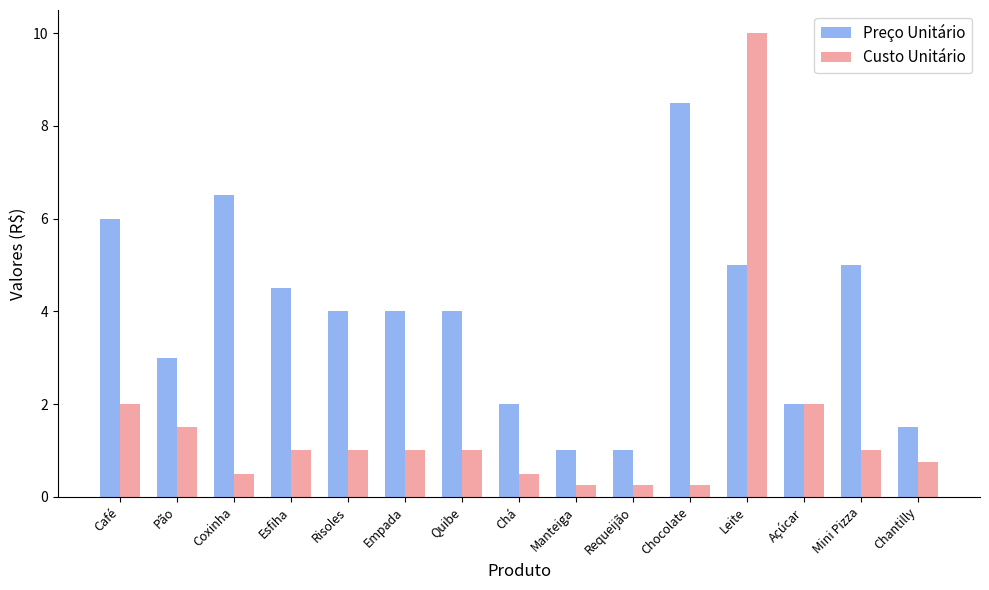

At Chá, list the series in order from smallest to largest.

Custo Unitário, Preço Unitário